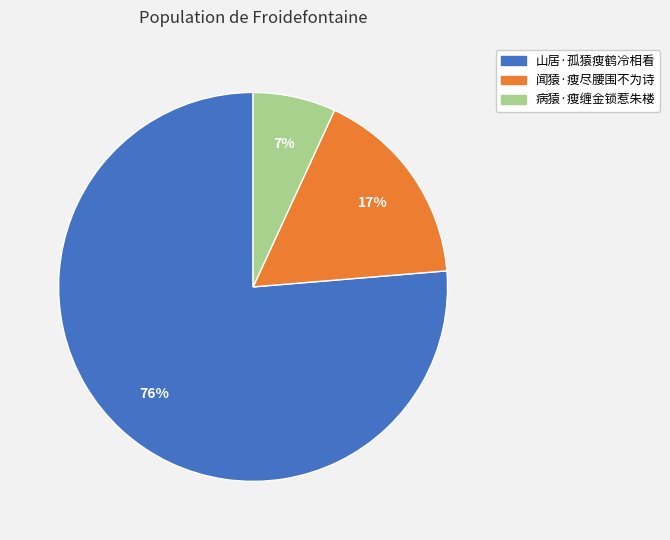

How many segments does this pie chart have?

3